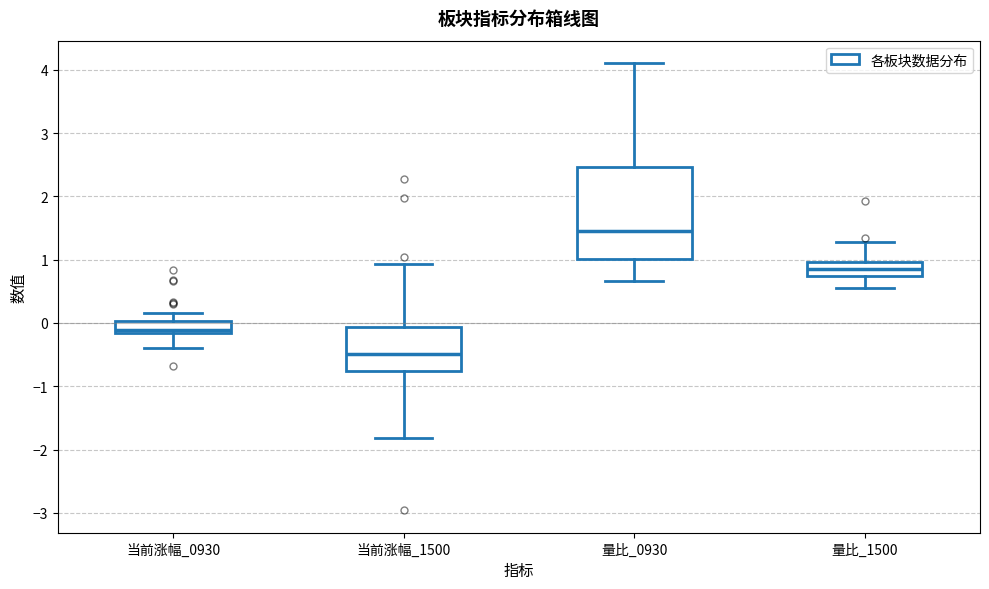

Reading left to right, transcribe this box plot: for each box, give where its median line is, the range the box spans, and where its two whiskers end, as read against the y-axis. The values are not printed on the chart, so give them approximately, as read against the axis.

当前涨幅_0930: median -0.1, box -0.2 to 0.0, whiskers -0.4 to 0.2
当前涨幅_1500: median -0.5, box -0.8 to -0.1, whiskers -1.8 to 0.9
量比_0930: median 1.5, box 1.0 to 2.5, whiskers 0.7 to 4.1
量比_1500: median 0.9, box 0.7 to 1.0, whiskers 0.6 to 1.3